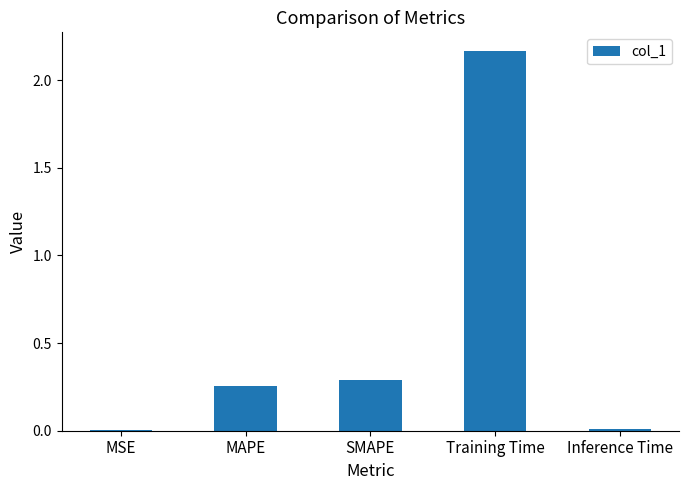

True or false: the data shows 0.3 at MAPE.

True